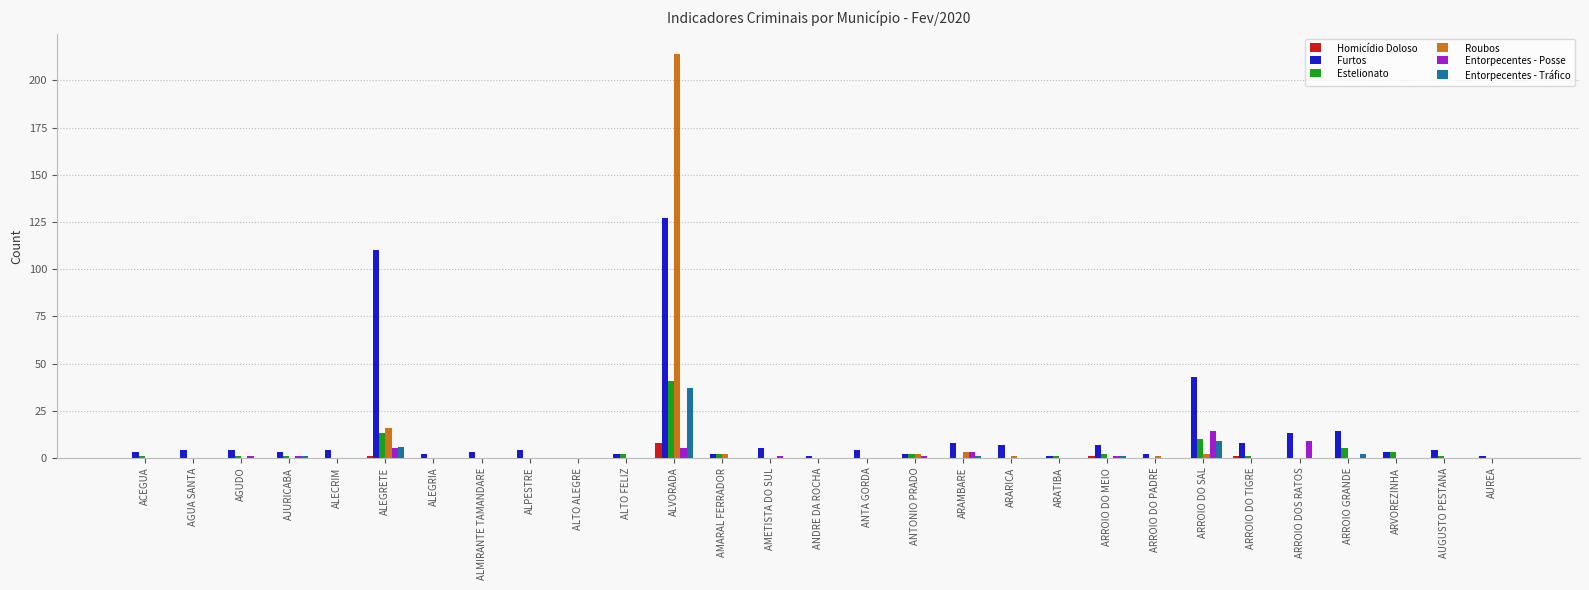

The Furtos series shows 2 at ALTO FELIZ. True or false?

True